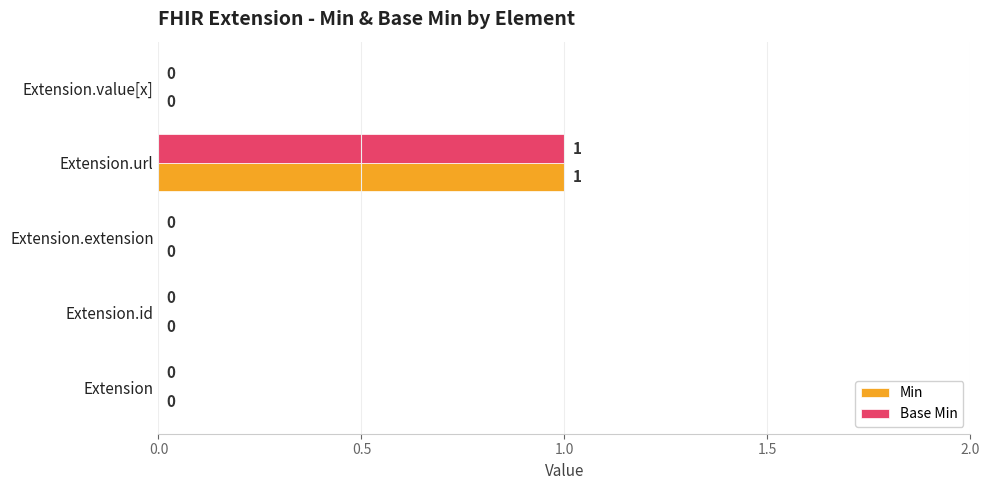

Is it true that Min equals 0 at Extension.url?

False